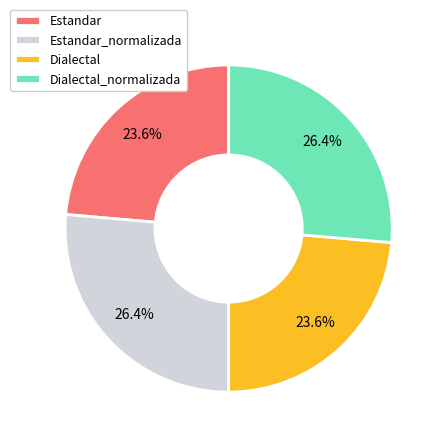

Does any single category account for the majority?

No